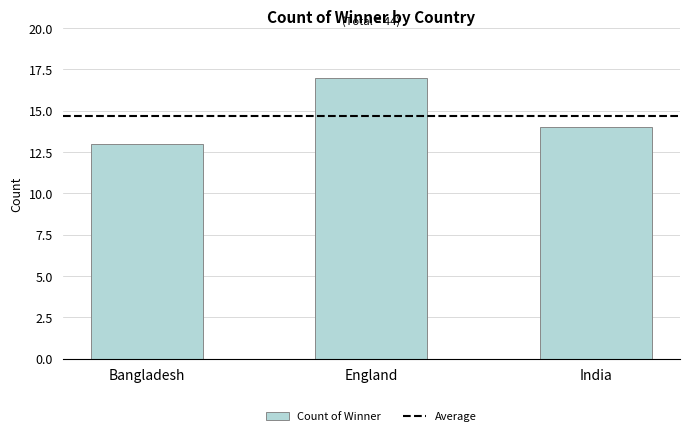

What is the difference between the maximum and second lowest values?

3